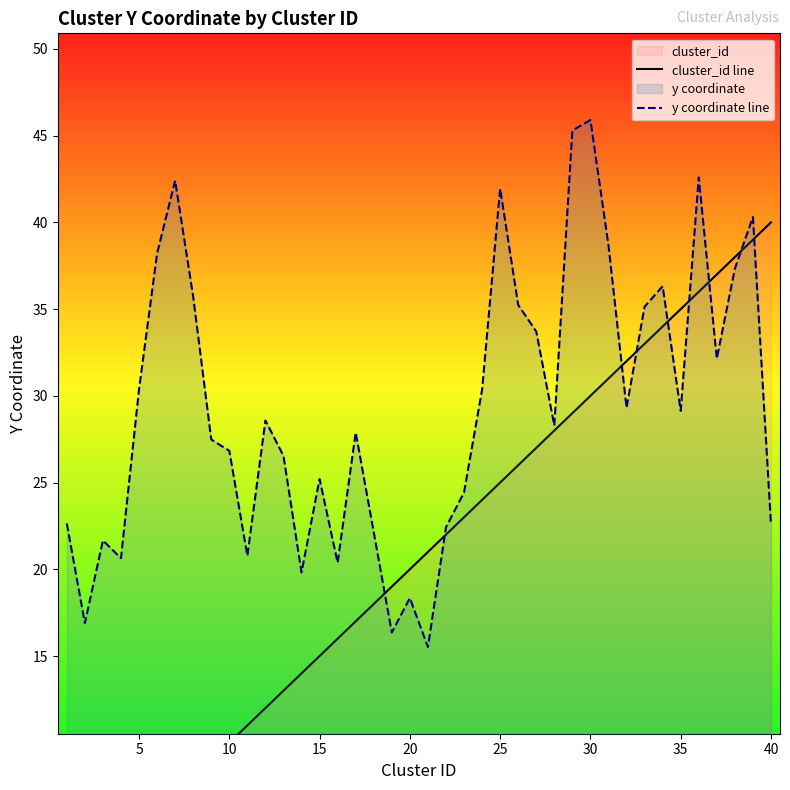

Does the chart have visible grid lines?

No